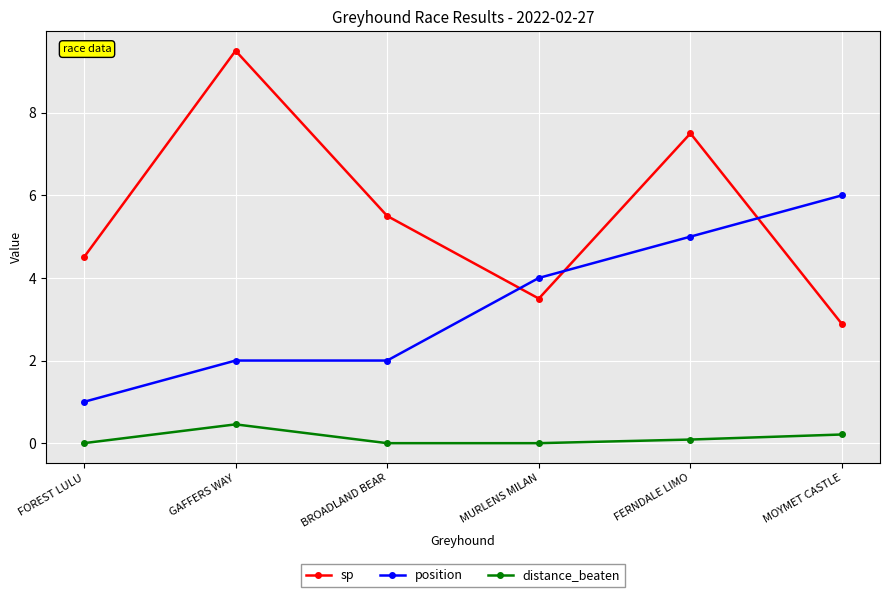

How many position values are between 2 and 5?

4